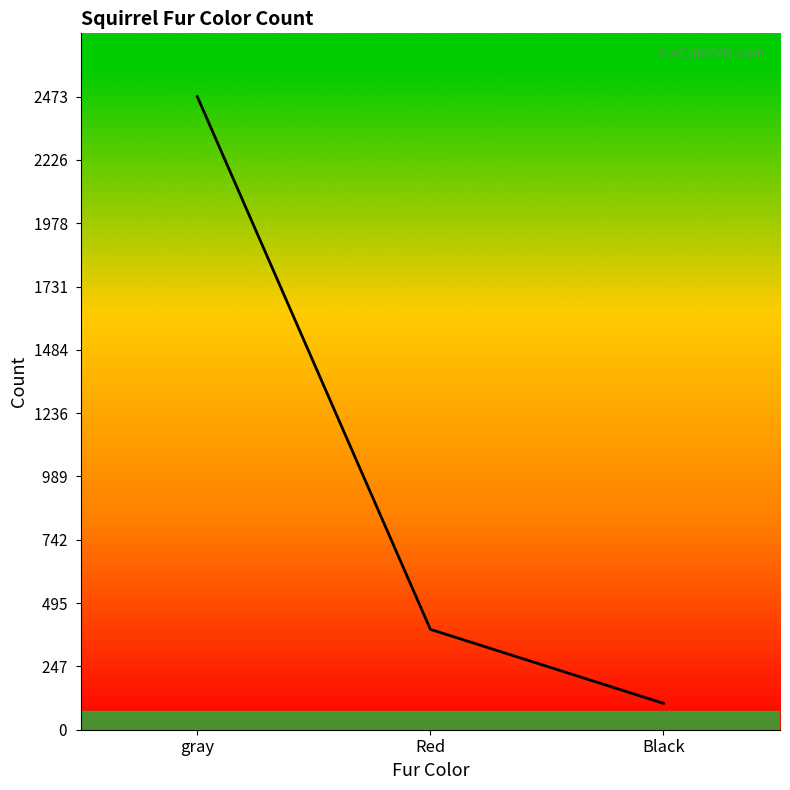

List the labels in order of value, smallest first.

Black, Red, gray